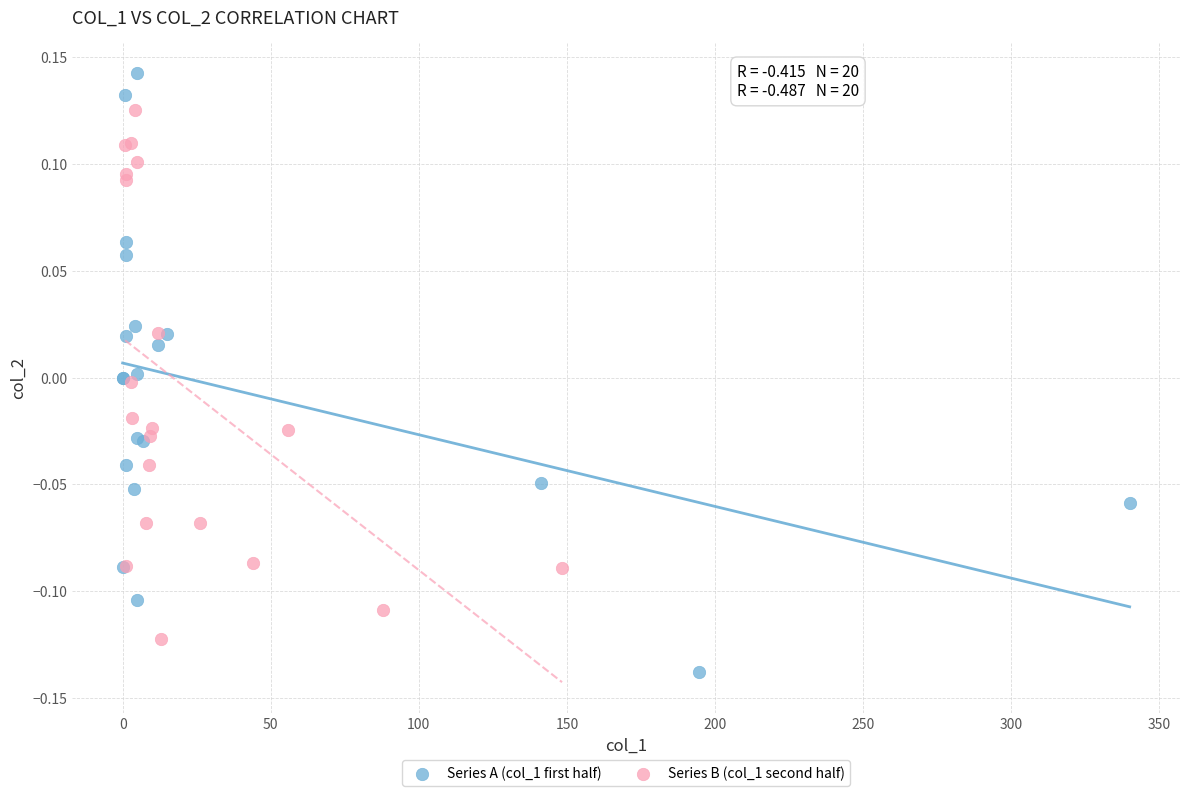

Which series contains the lowest Y value?

Series A (col_1 first half)